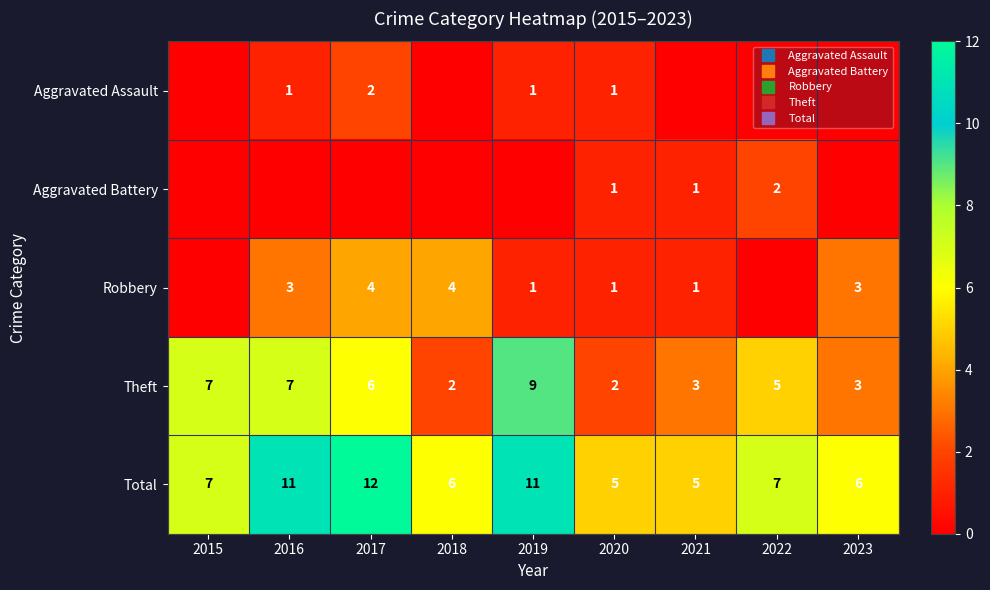

How many values in the Aggravated Assault series exceed 0?

4